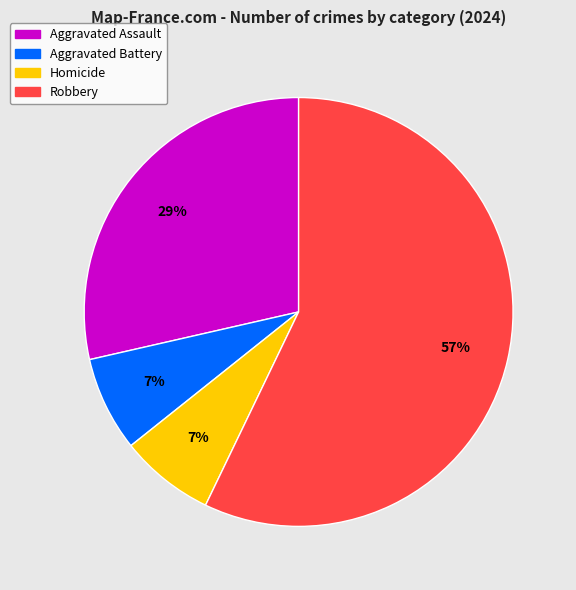

How many slices are in this pie chart?

4